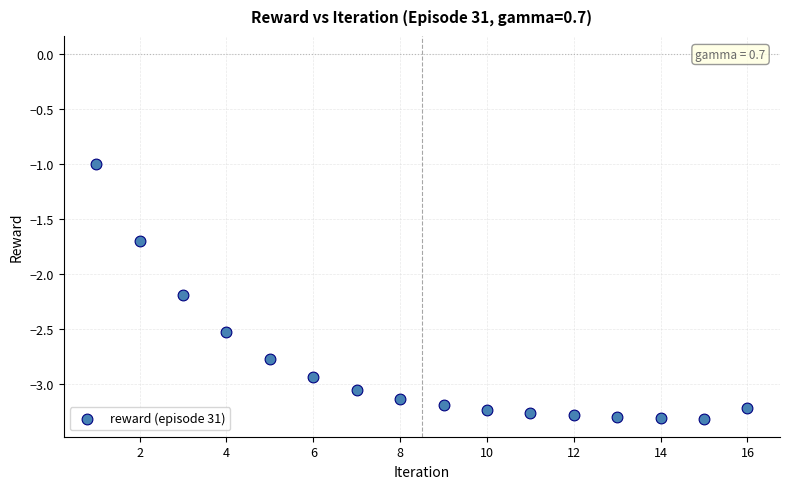

What is the range of Y values (max minus min)?

2.3